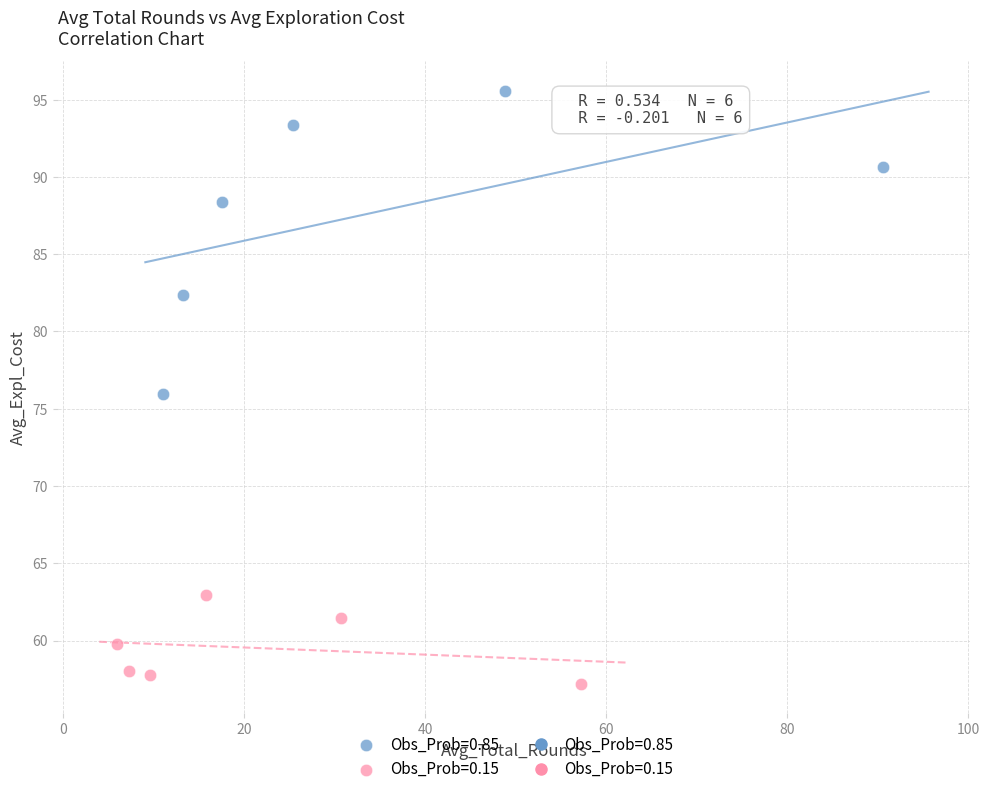

Which series has the largest Y range (max minus min)?

Obs_Prob=0.85